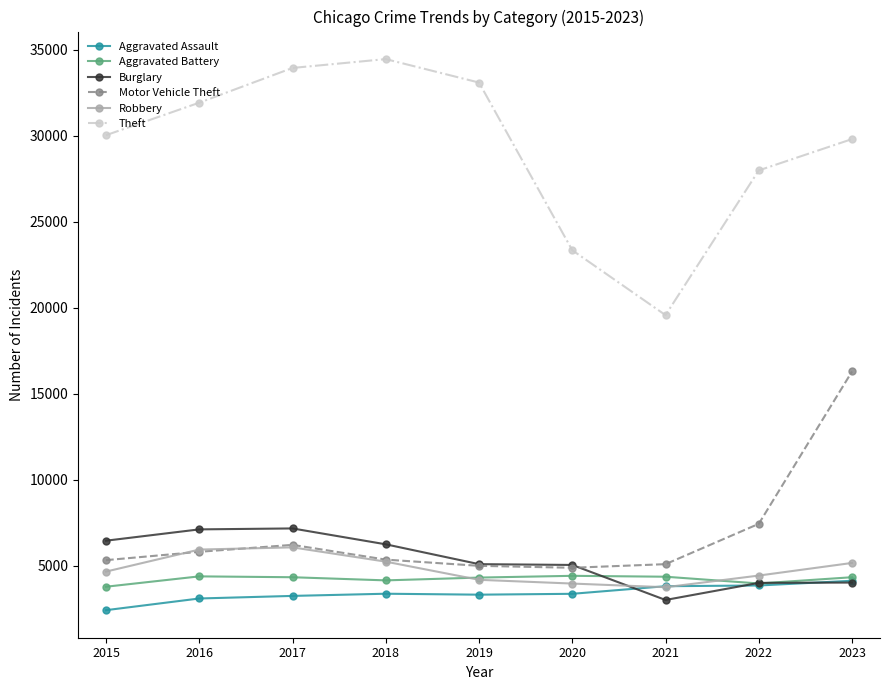

The value of Aggravated Battery at 2019 is 4298. True or false?

True